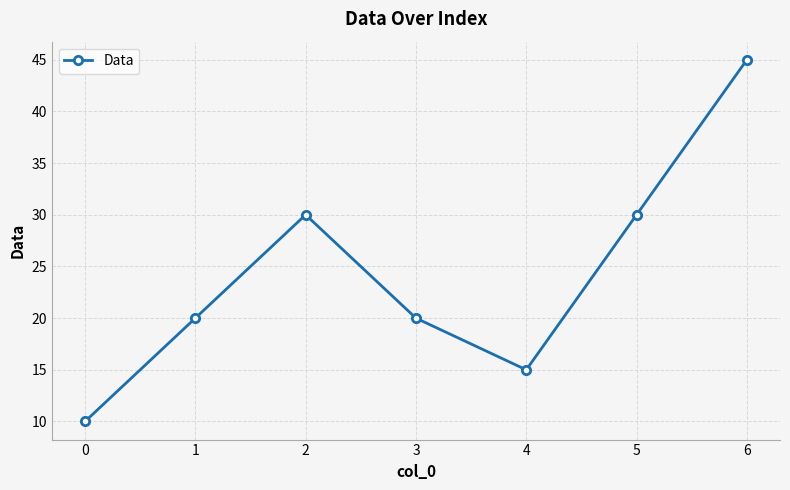

Read the value at 2.

30